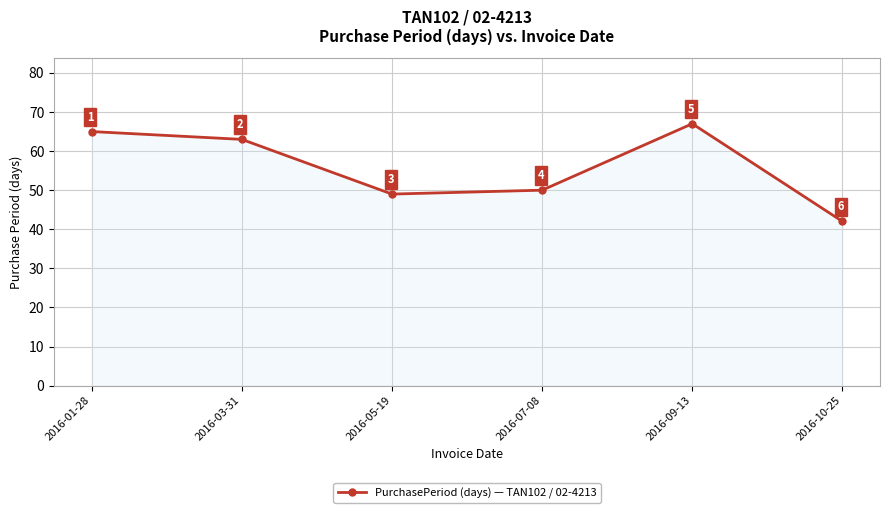

True or false: the data shows 42 at 2016-10-25.

True